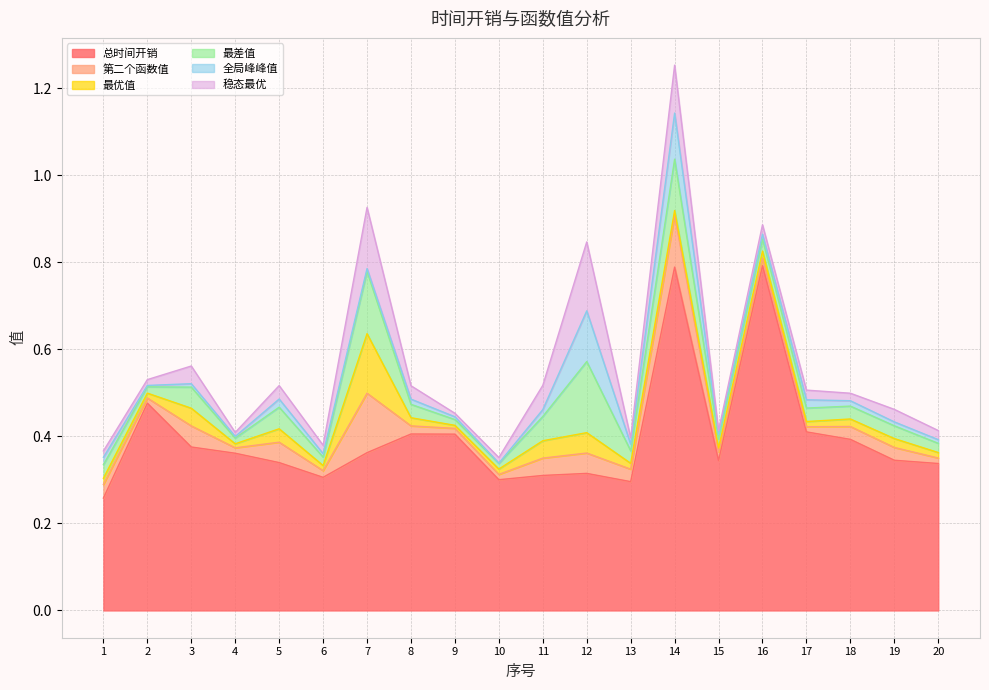

What is the difference between the maximum and minimum values in the 稳态最优 series?

0.2